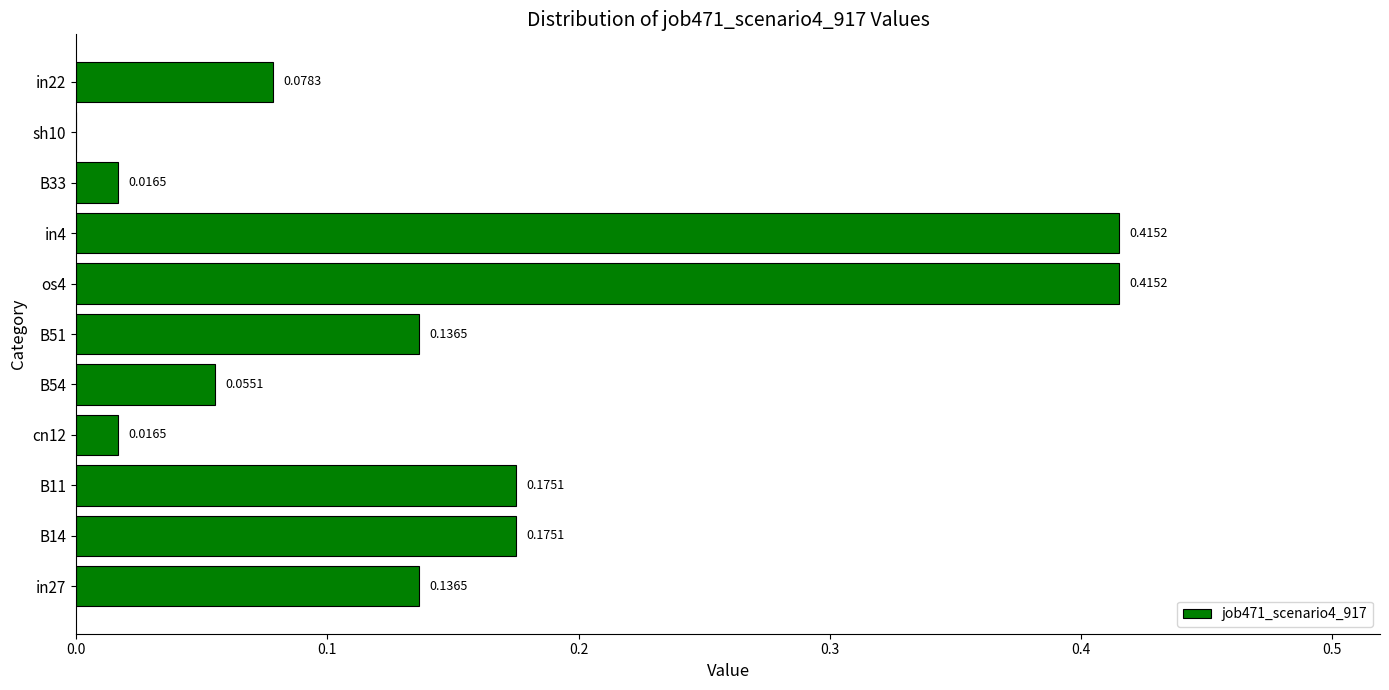

What is the sum of all values?

1.6